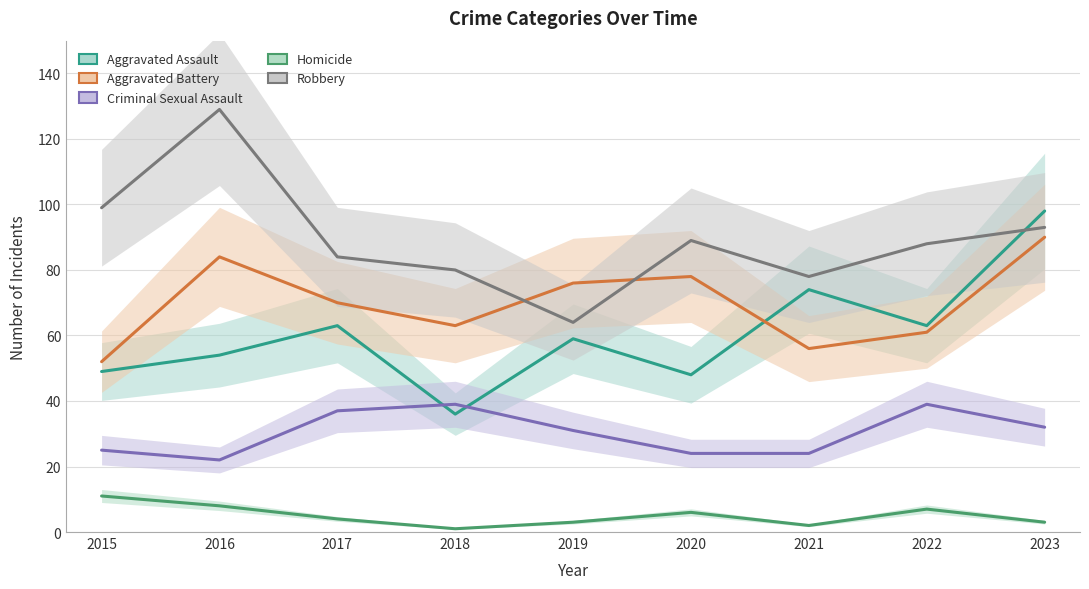

List the labels in order of Aggravated Battery value, smallest first.

2015, 2021, 2022, 2018, 2017, 2019, 2020, 2016, 2023